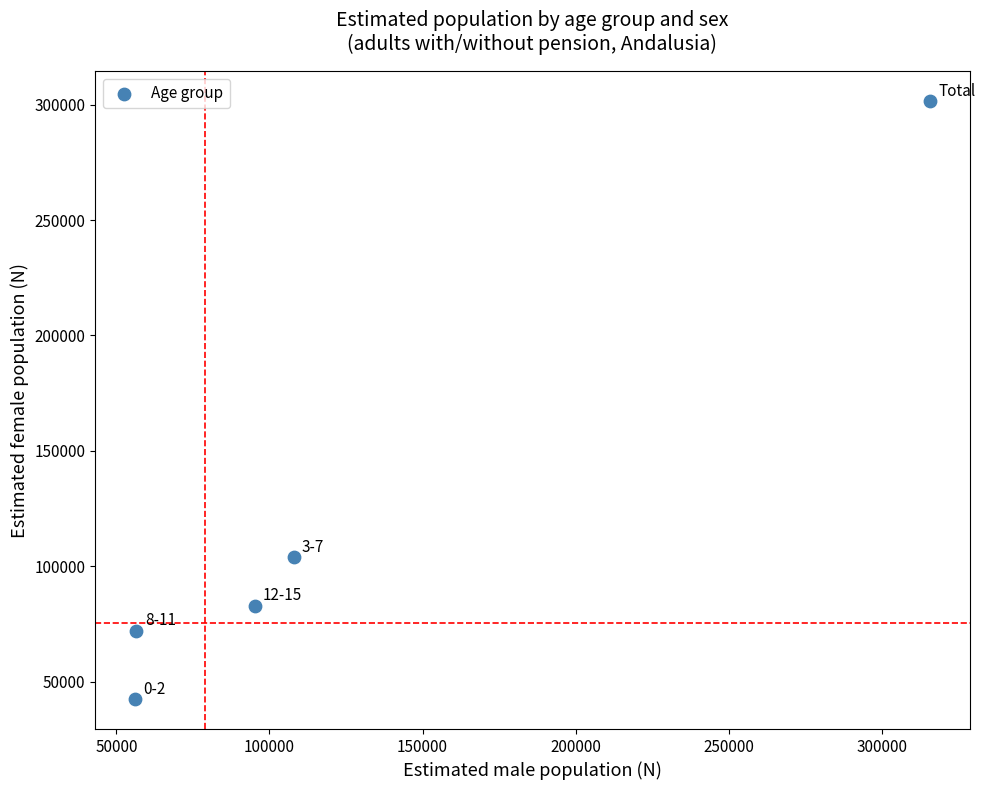

What is the range of X values (max minus min)?

259634